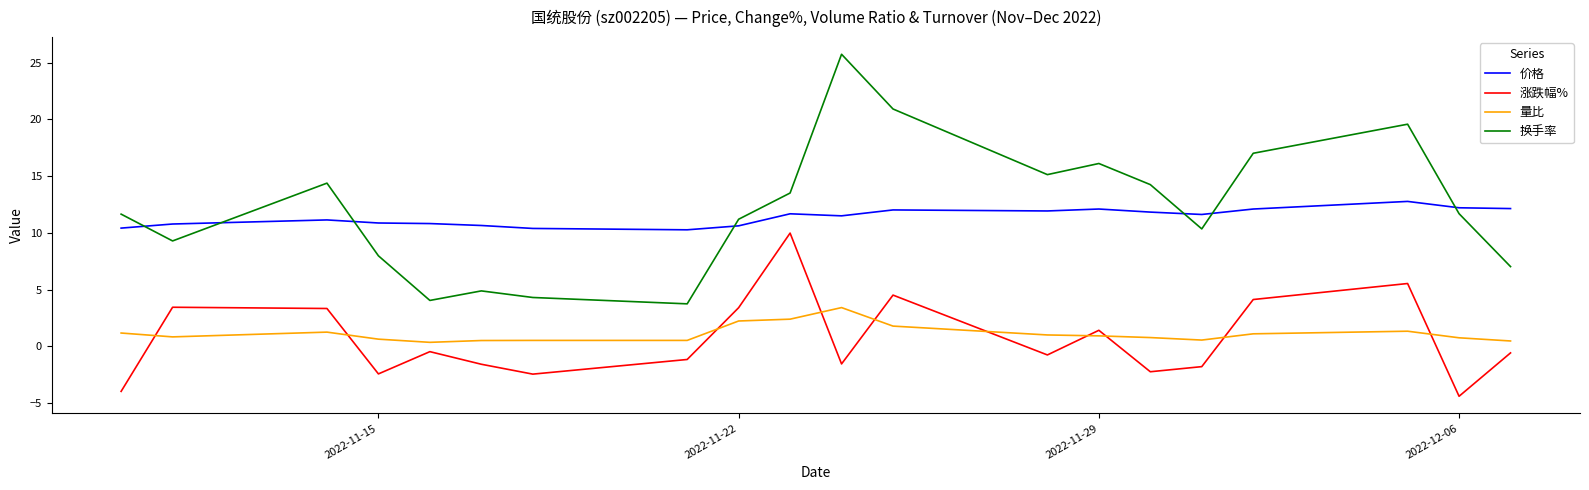

What is the difference between the second highest and minimum values in the 换手率 series?

17.2